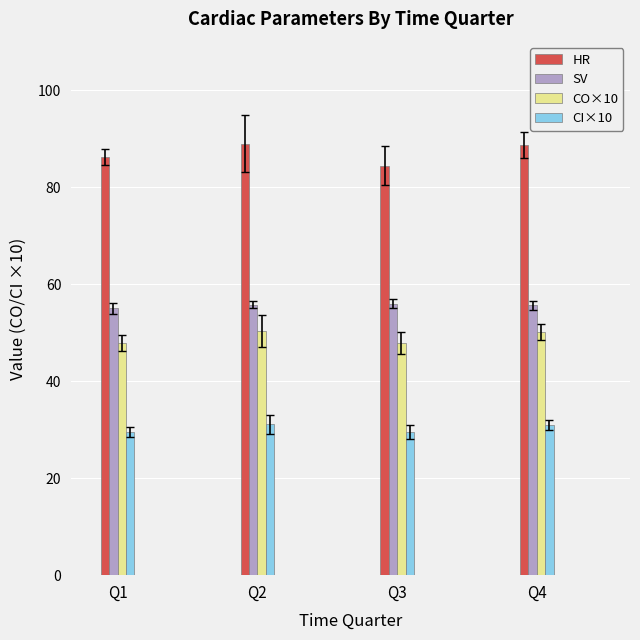

What are all the series names shown in the legend?

HR, SV, CO×10, CI×10